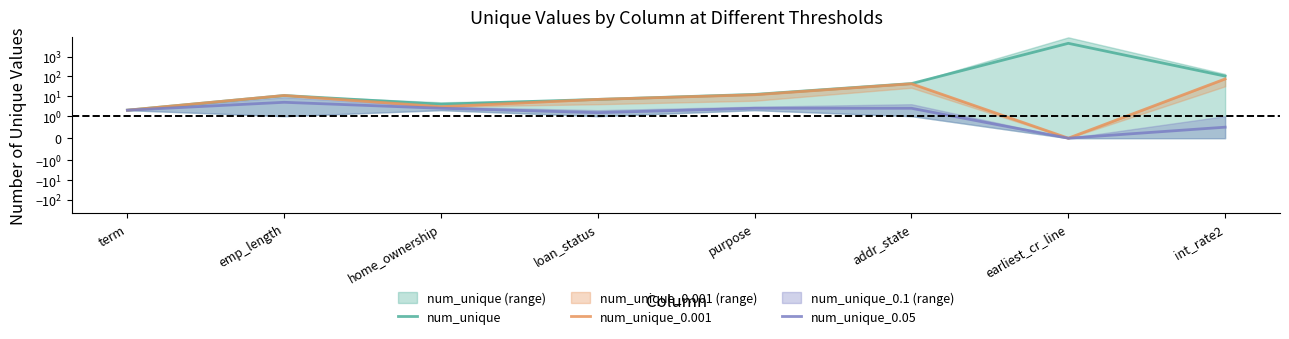

True or false: num_unique and num_unique_0.001 intersect in this chart.

False